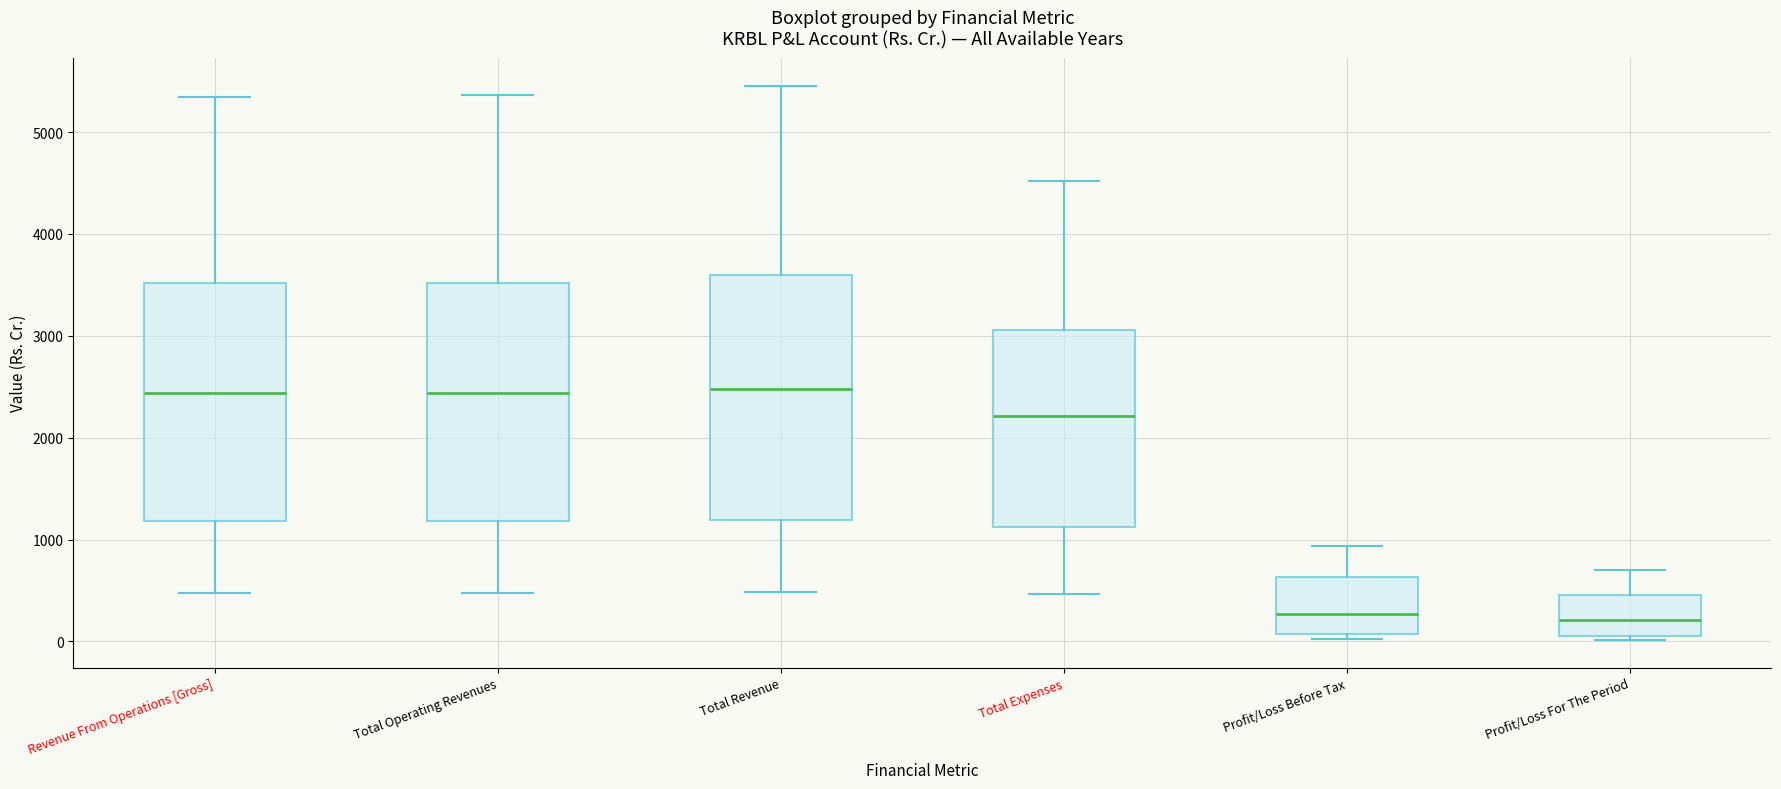

Where is the lower edge of the box for Profit/Loss Before Tax on the y-axis? The values are not printed on the chart, so give them approximately, as read against the axis.

100